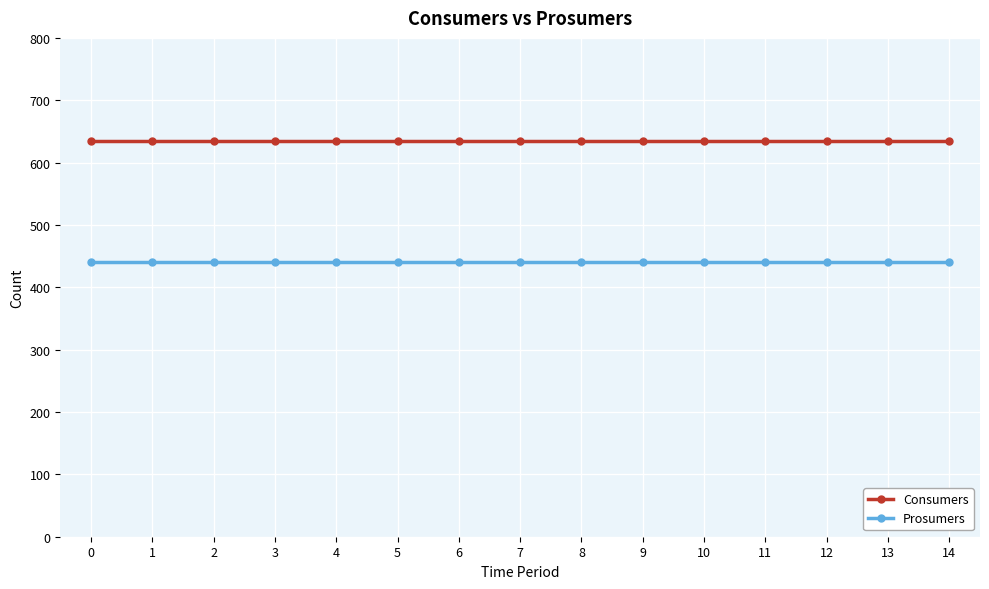

What is the spread (max minus min) of values at 0?

195